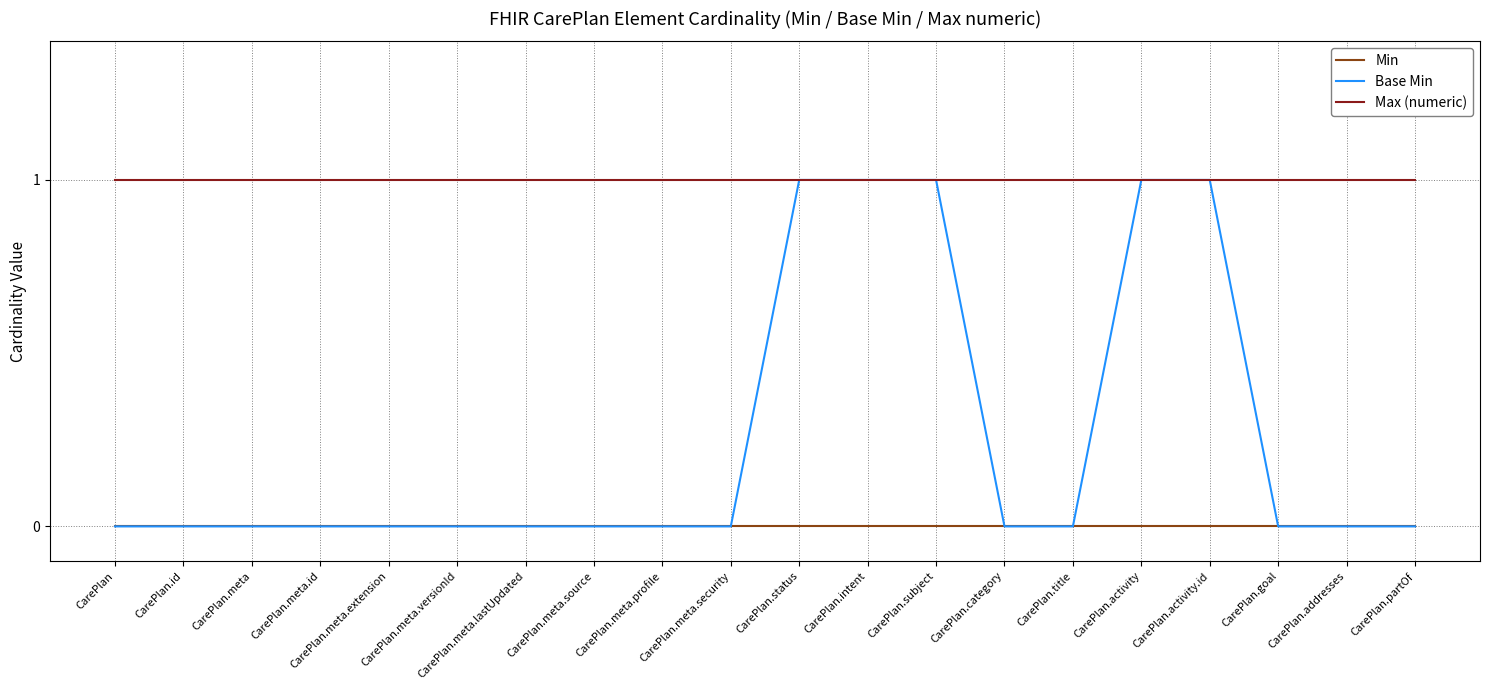

Rank the series by their average value, from highest to lowest.

Max (numeric), Base Min, Min